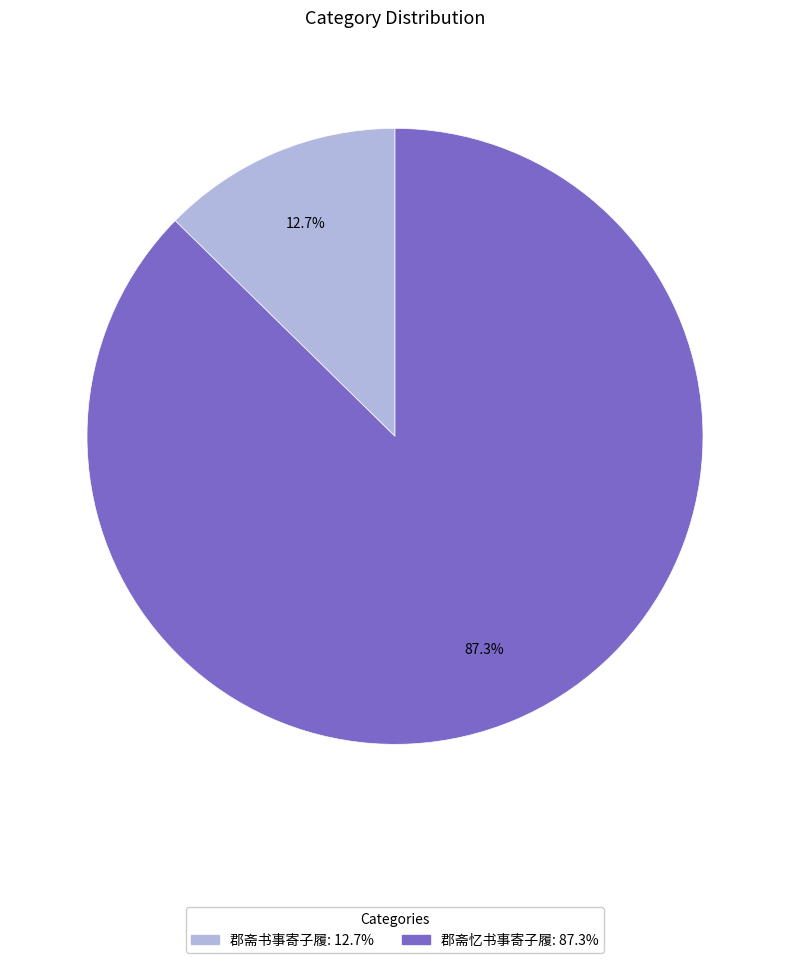

Is the sum of 郡斋书事寄子履 and 郡斋忆书事寄子履 greater than half?

Yes